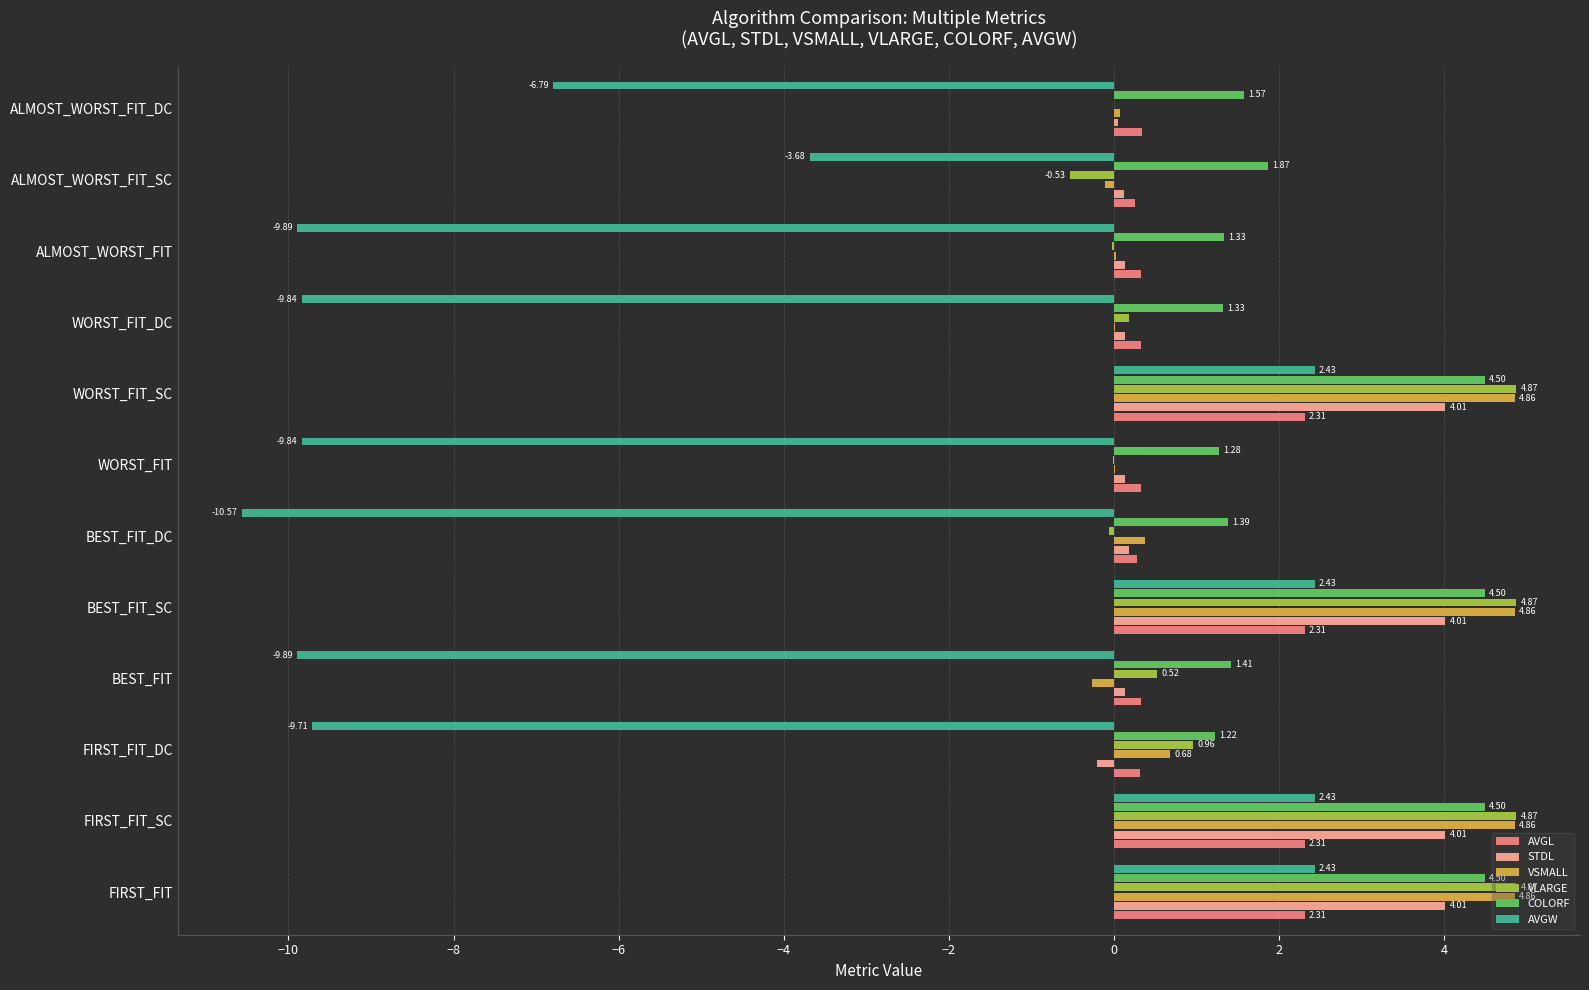

What is the sum of the COLORF values at FIRST_FIT and WORST_FIT_DC?

5.8